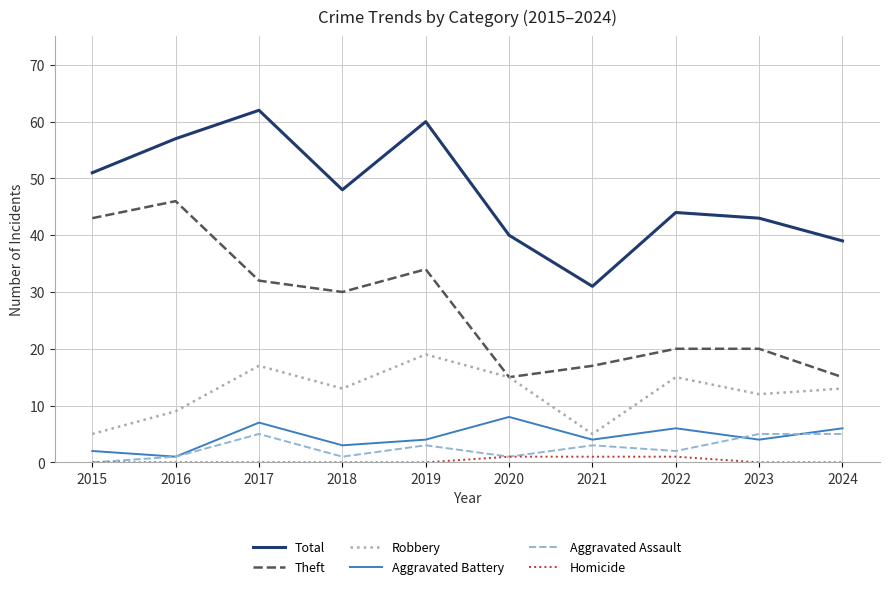

How many lines are shown in the chart?

6